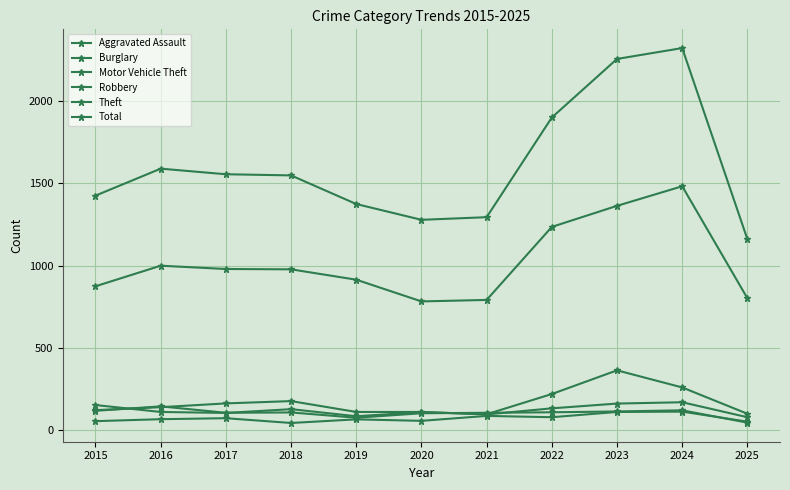

Between 2019 and 2020, which is larger?

2019